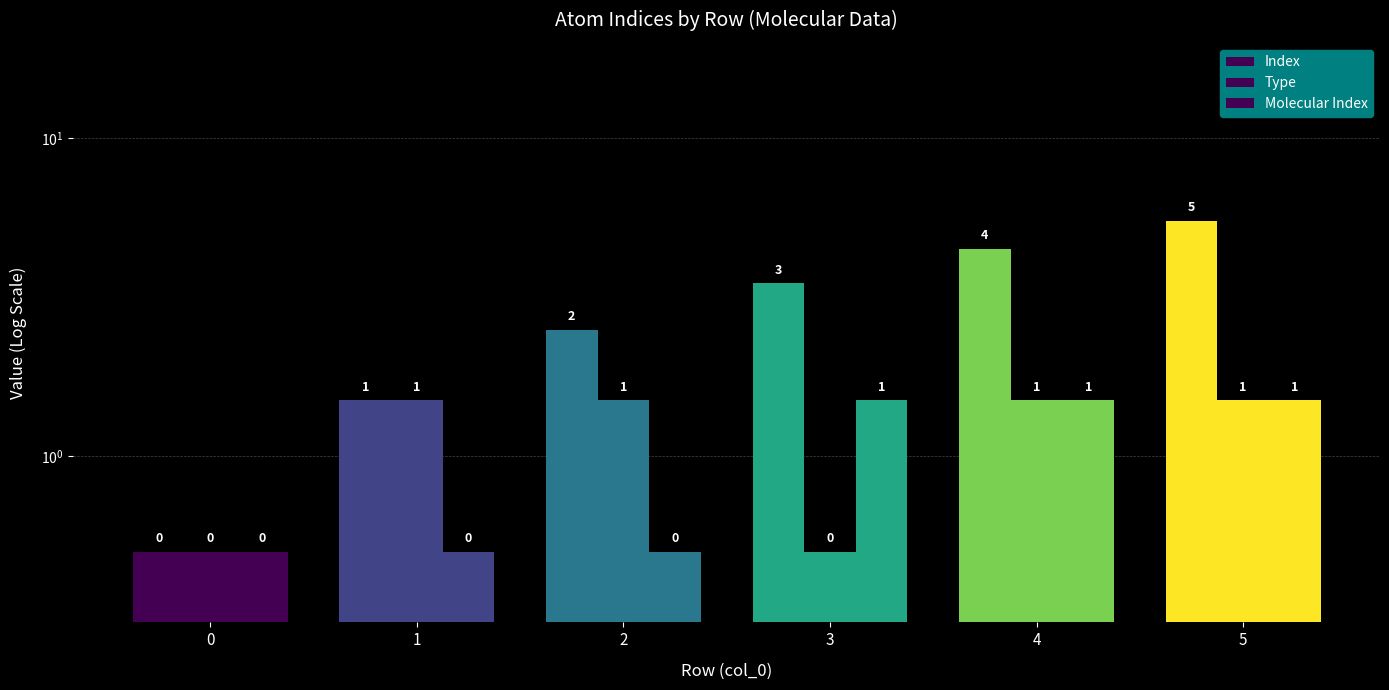

What are all the series names shown in the legend?

Index, Type, Molecular Index